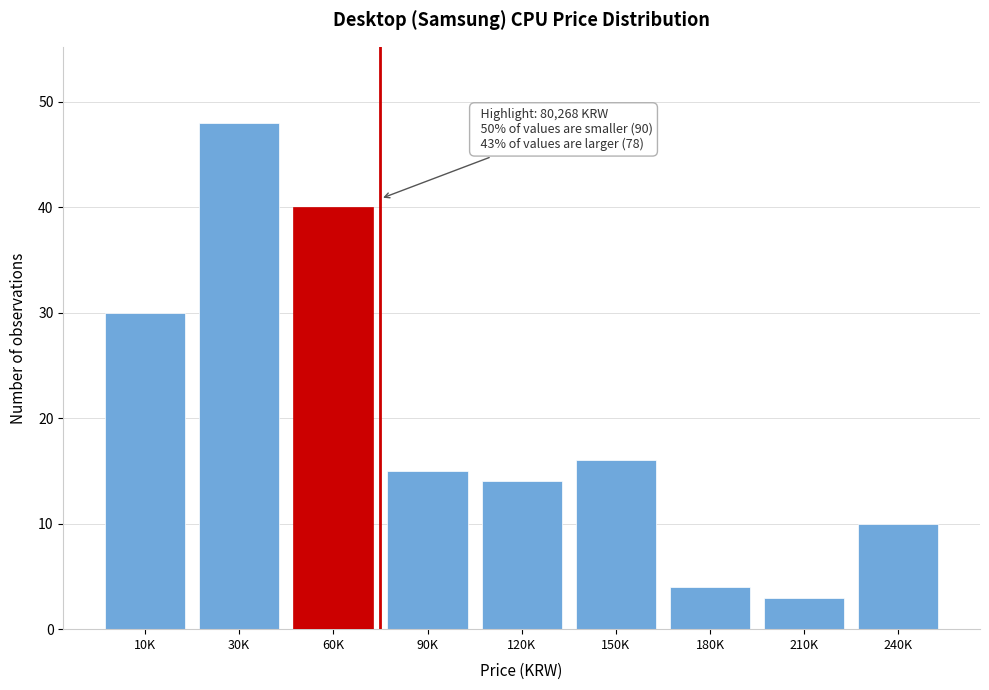

Reading right to left, what are all the values shown in this chart?

240K=10	210K=3	180K=4	150K=16	120K=14	90K=15	60K=40	30K=48	10K=30